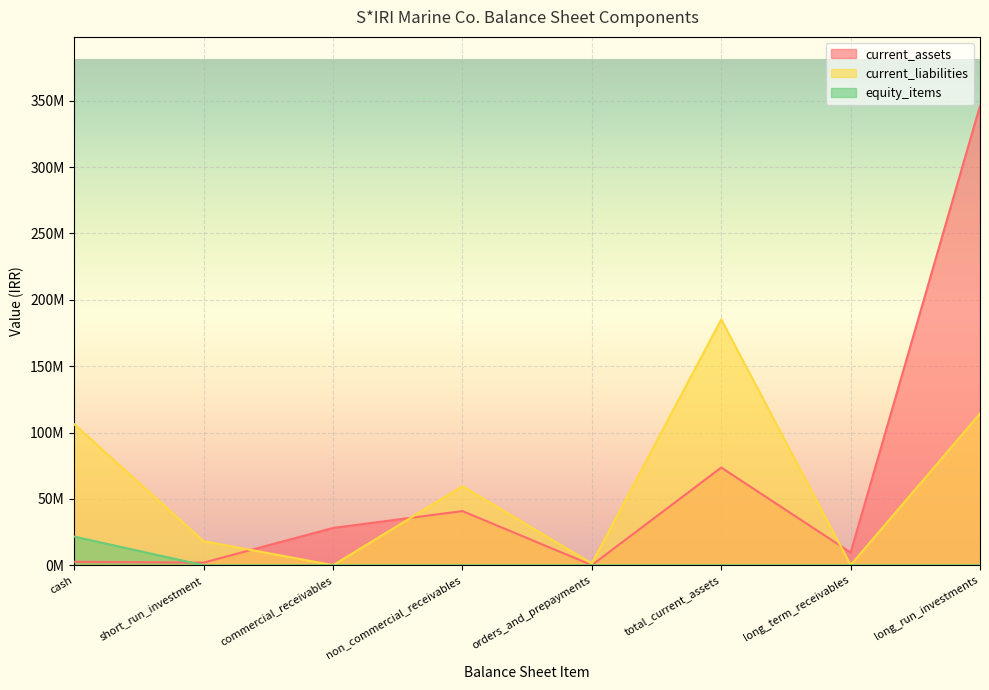

How many values in the current_assets series are below 28114334?

4